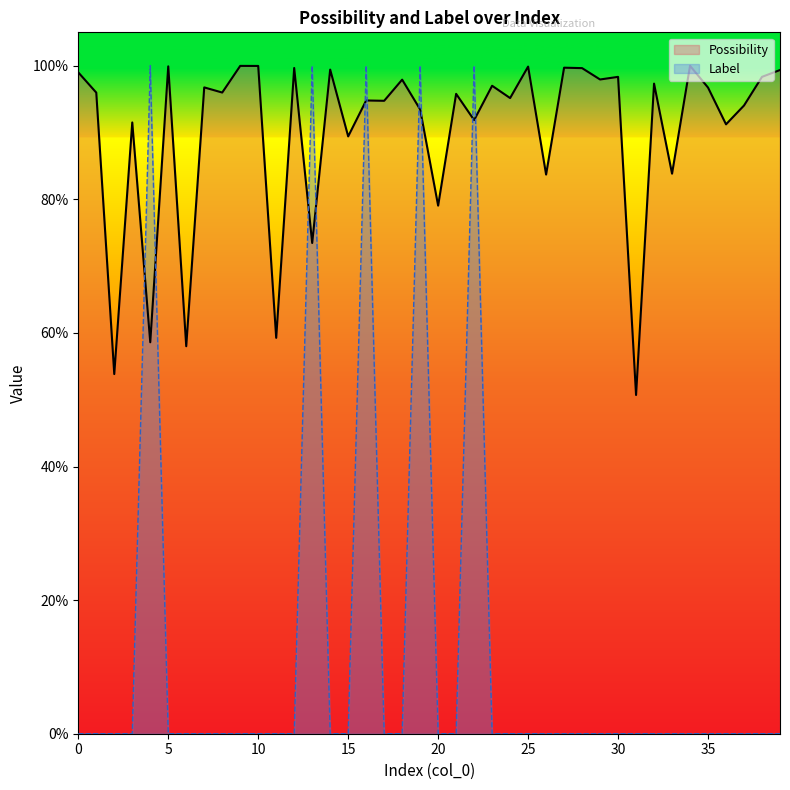

What is the difference between the second highest and minimum values in the Possibility series?

0.5